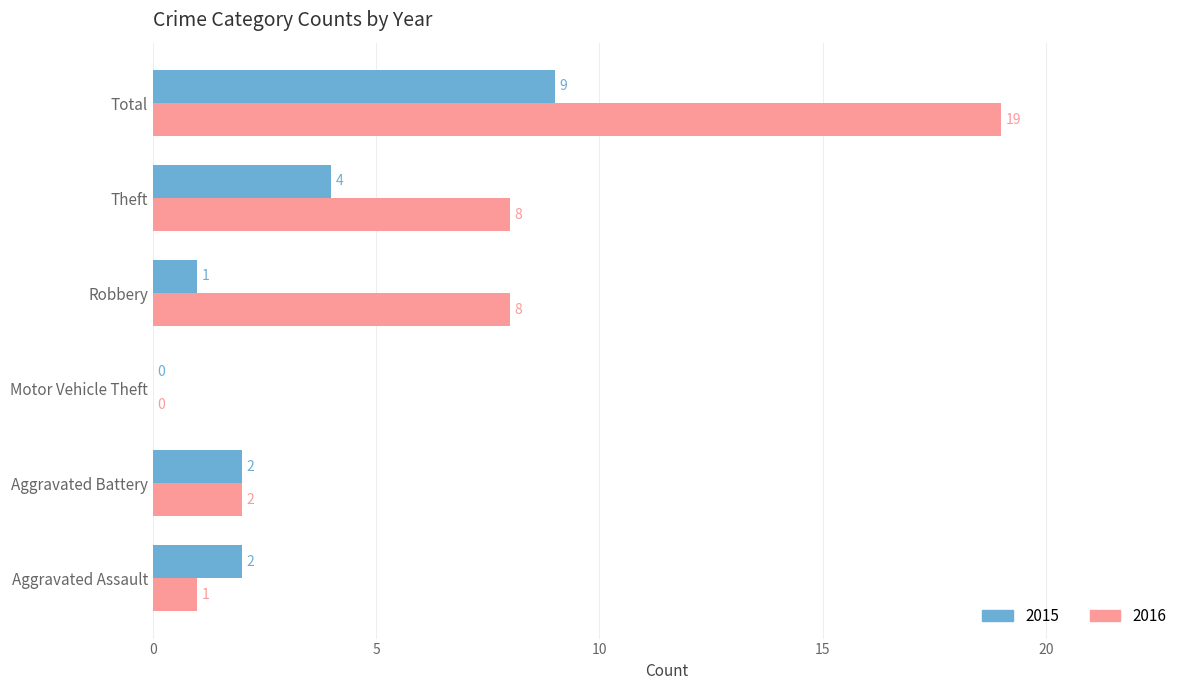

Which category has the highest value across all series?

Total